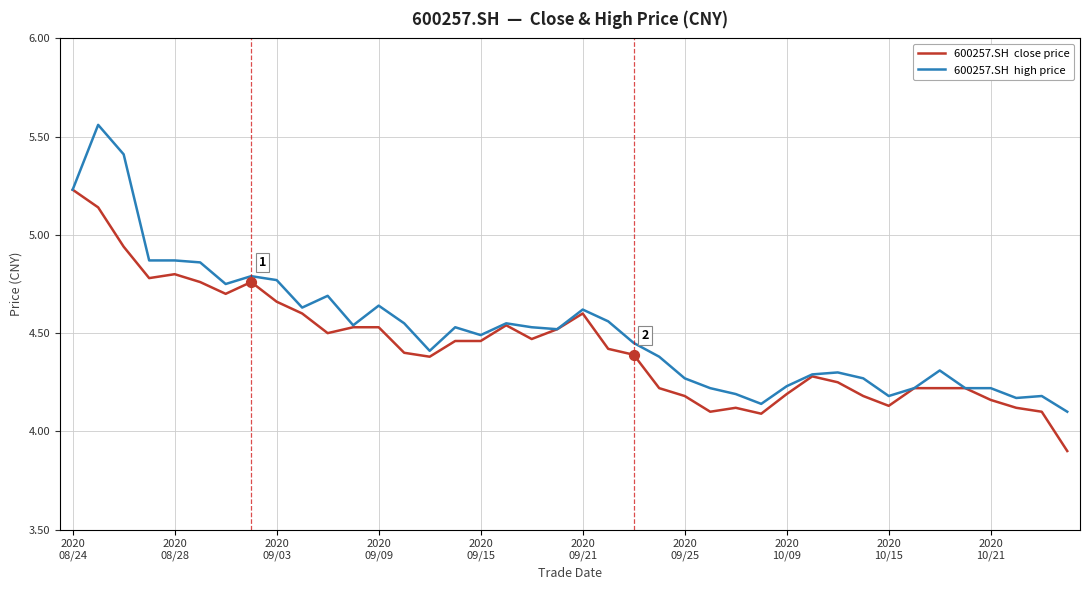

What is the minimum value shown in the chart?

3.9